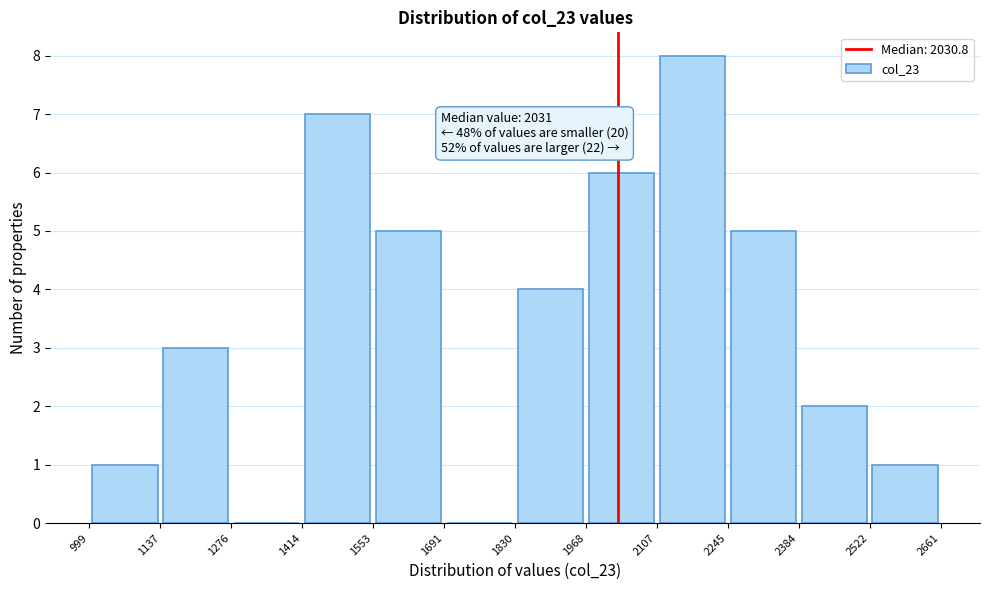

Which range on the x-axis has the tallest bar?

2107 to 2245